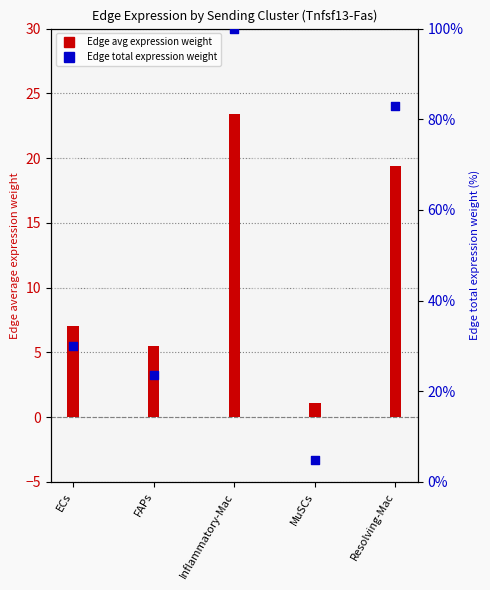

Is the value of Edge avg expression weight at ECs greater than the value of Edge total expression weight (%) at FAPs?

No